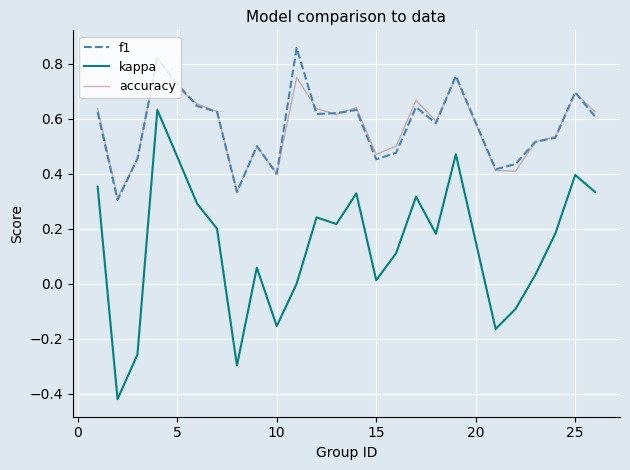

Is this an area chart (filled region under the line)?

No